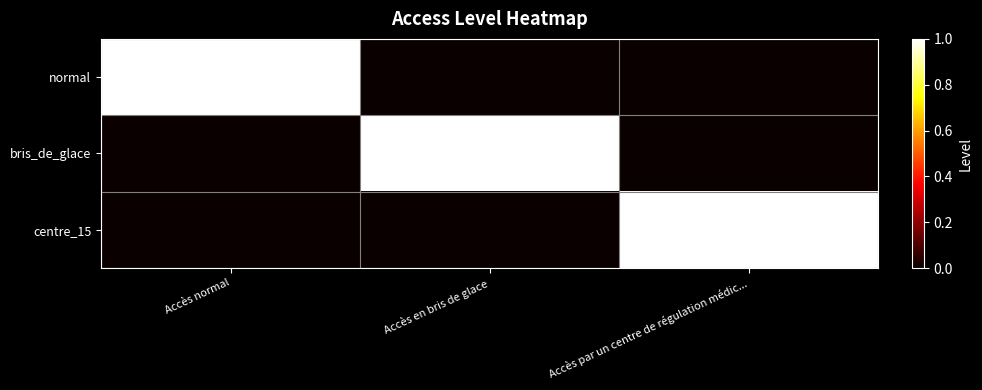

The normal series shows 1 at Accès normal. True or false?

True